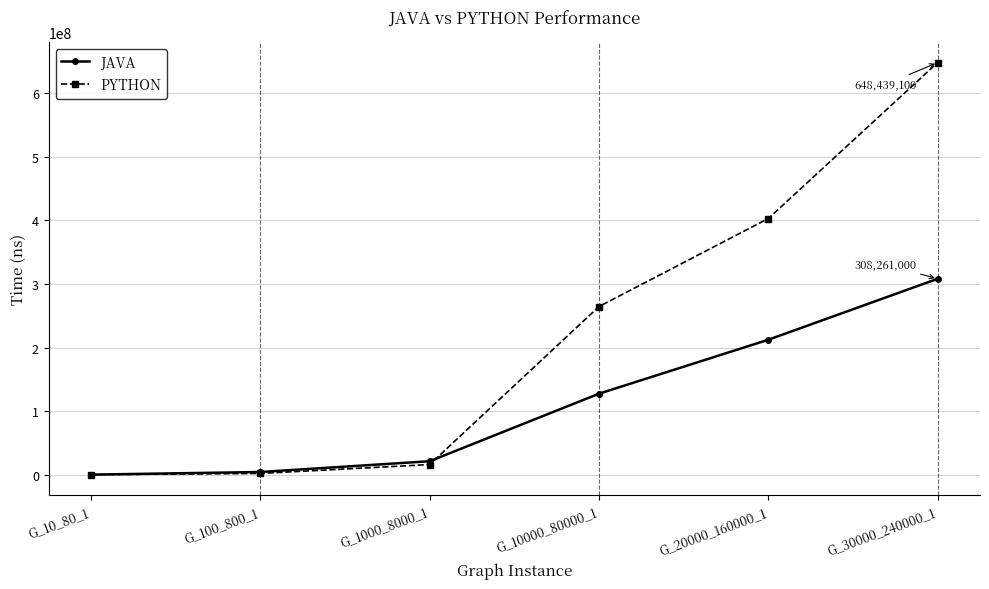

The value of JAVA at G_30000_240000_1 is 308261000. True or false?

True